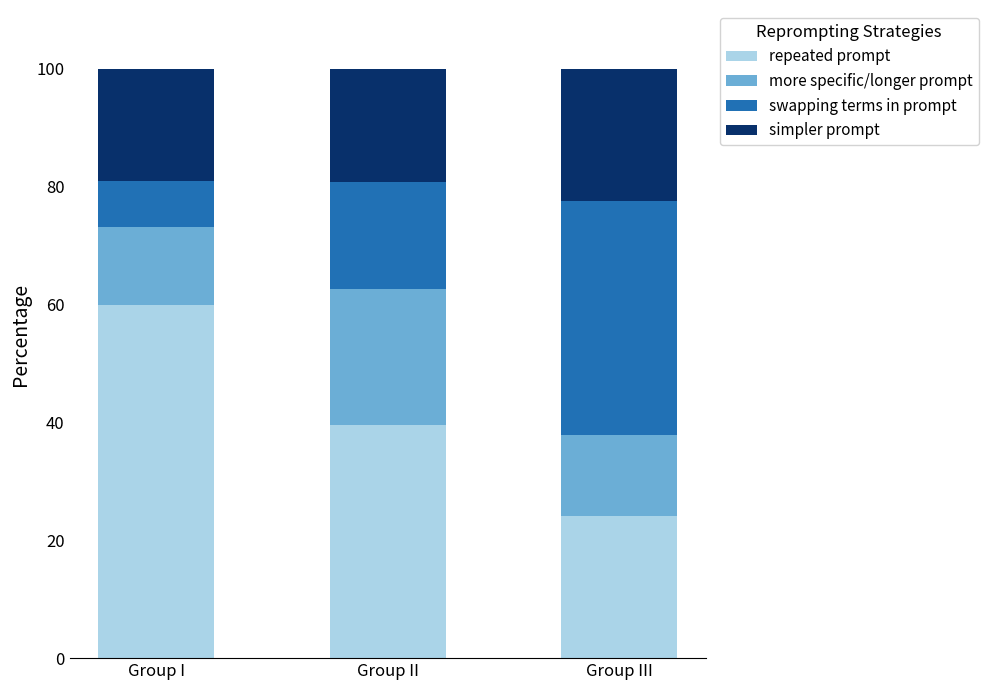

At which label does repeated prompt reach its minimum?

Group III